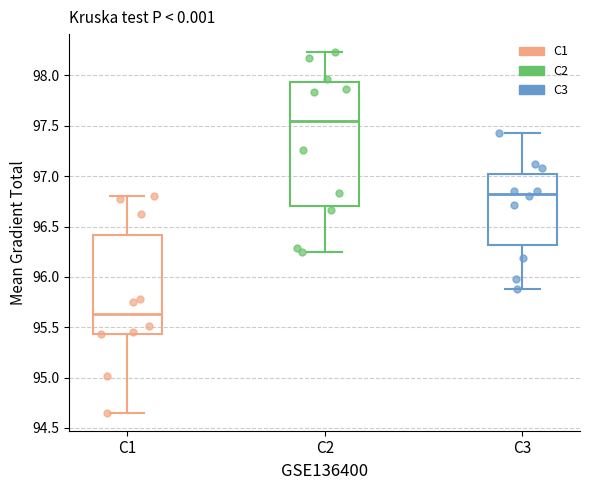

Comparing the boxes themselves (not the whiskers), which one is the tallest?

C2